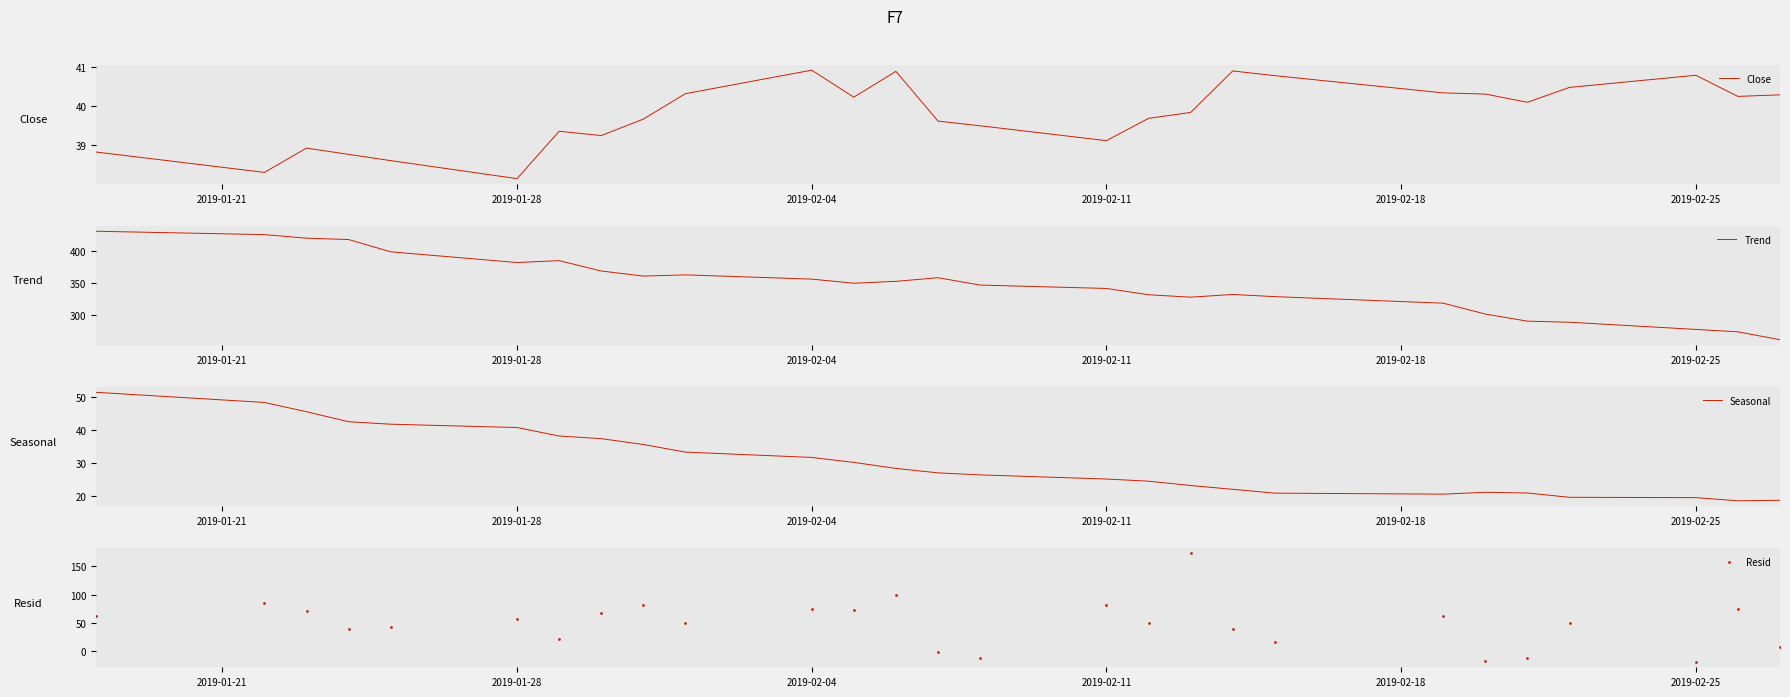

True or false: Close has a value of 39.1 at 2019-02-11.

True